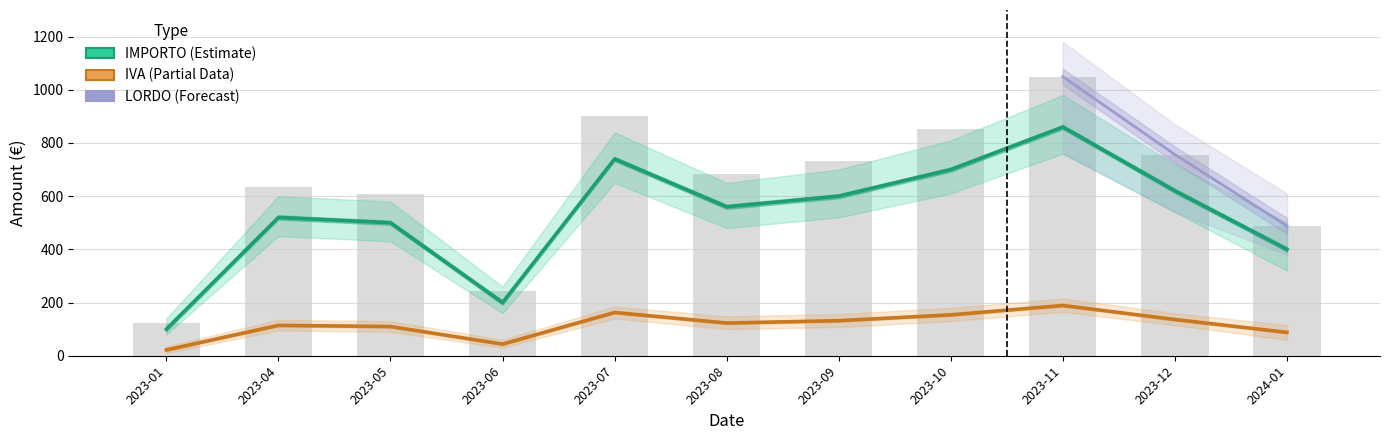

Which series has the largest range (max minus min)?

IMPORTO LORDO